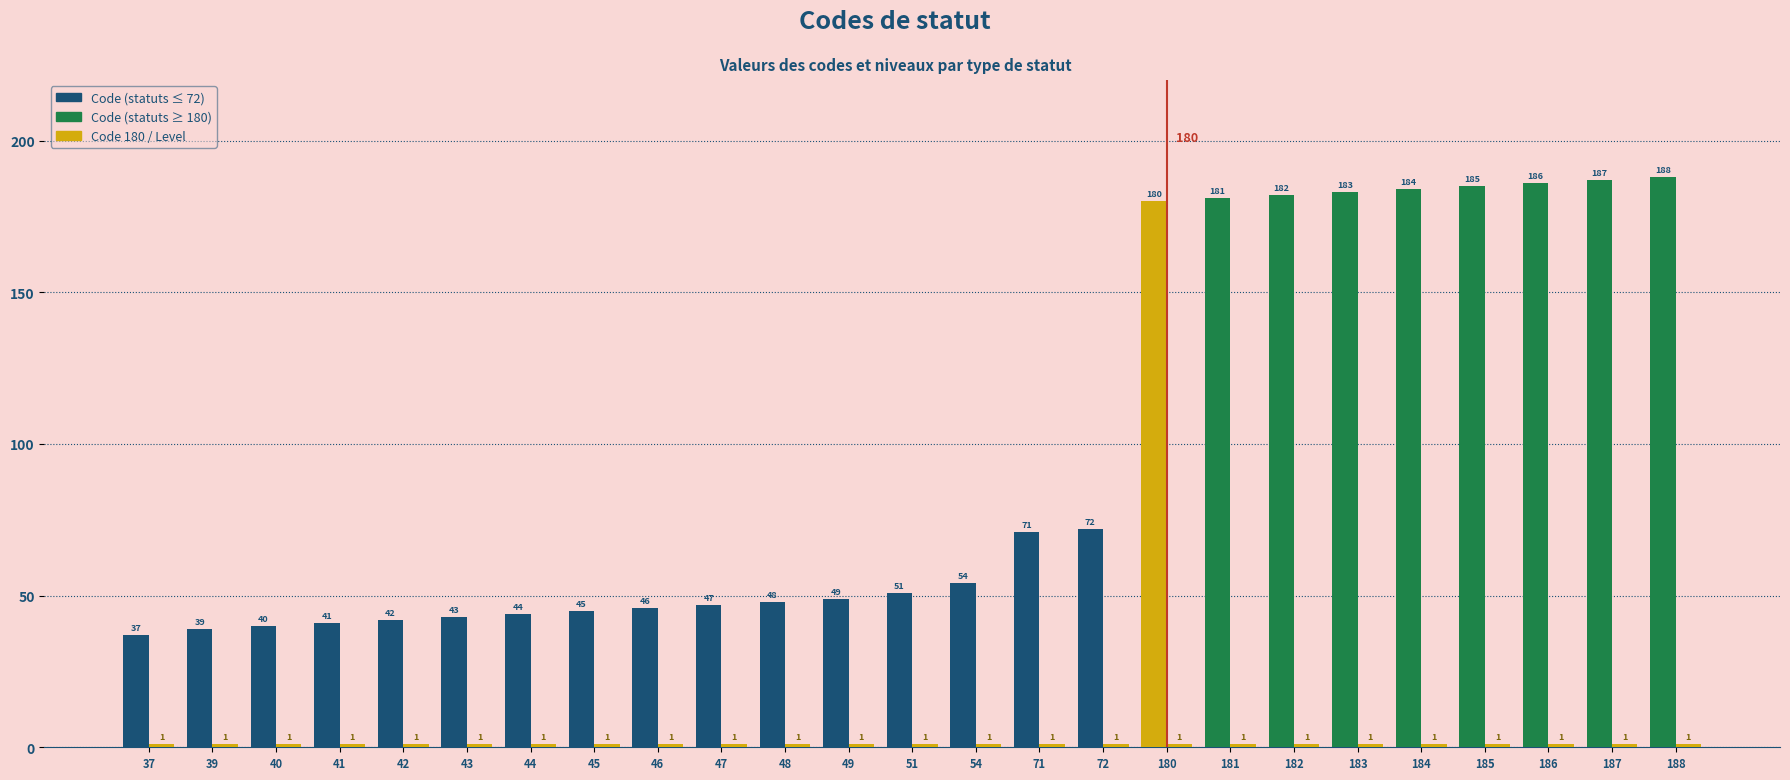

How many bars are there in each group?

2